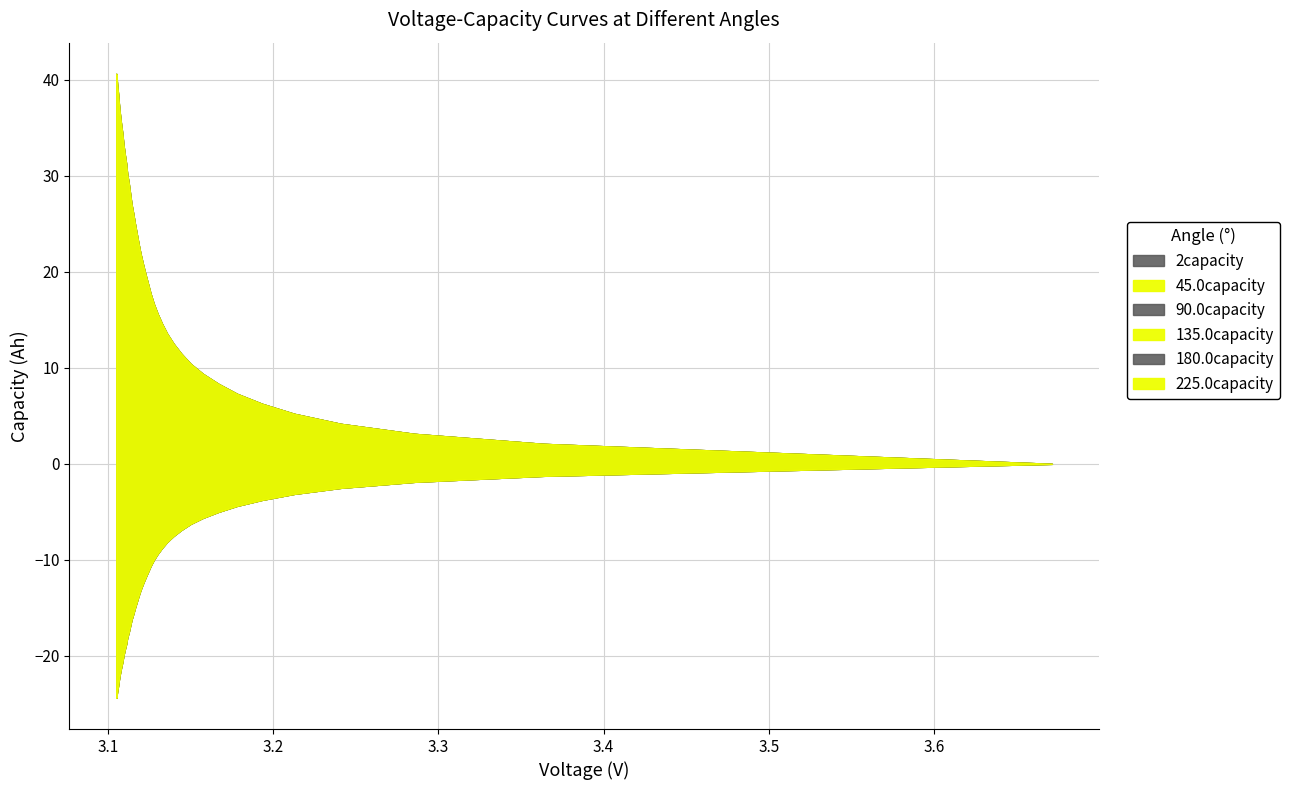

True or false: 45.0capacity has more than 2 interior local peaks.

False